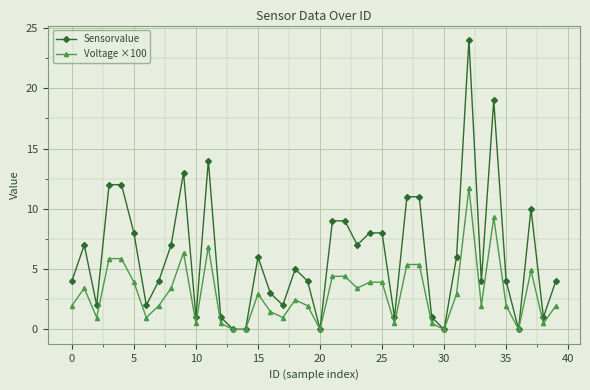

Which series has the largest total across all categories?

Sensorvalue